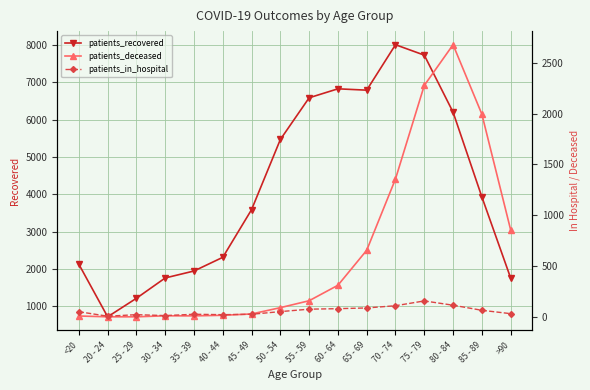

What is the label of the 6th point from the right?

65 - 69